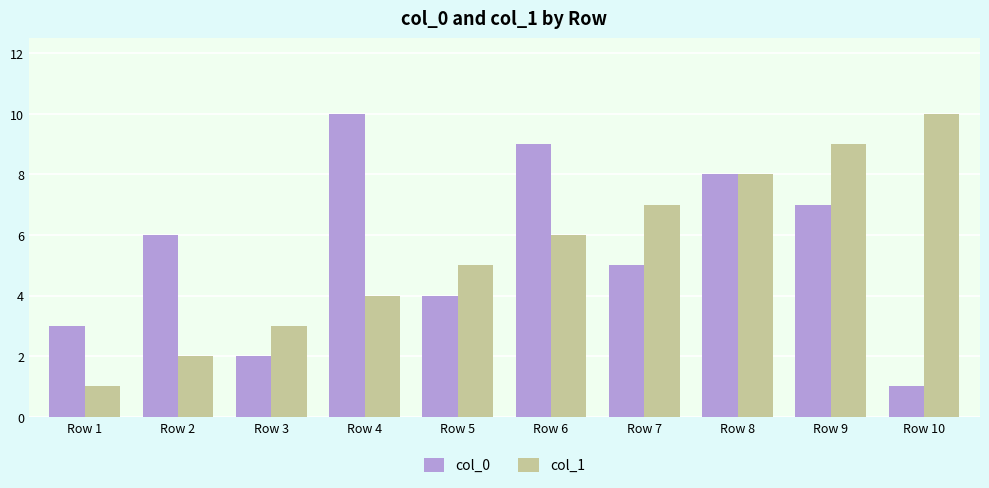

What is the value of the col_1 bar at the 1st from the left?

1